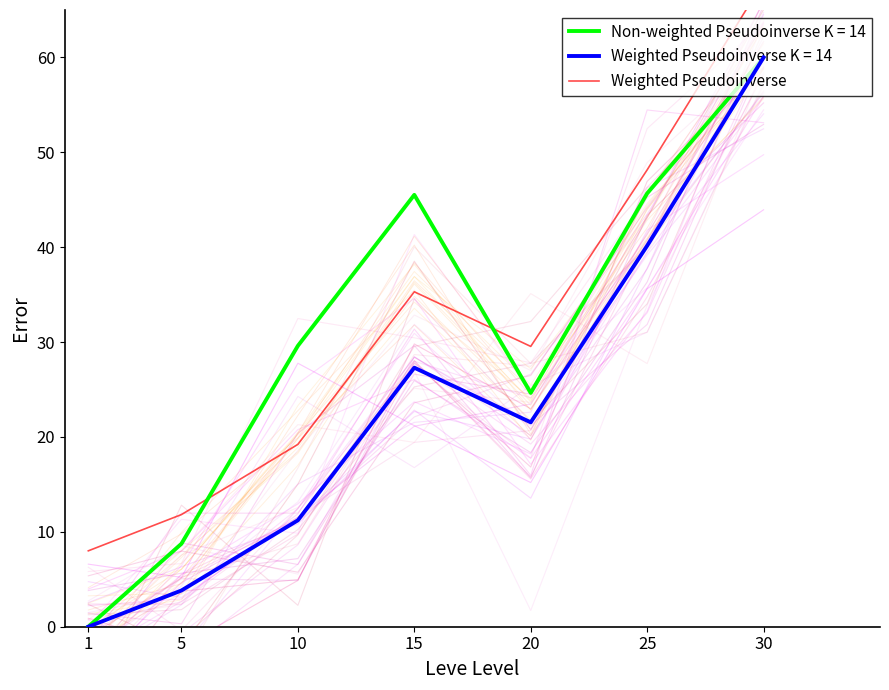

The Non-weighted Pseudoinverse K = 14 series shows 45.5 at 15. True or false?

True